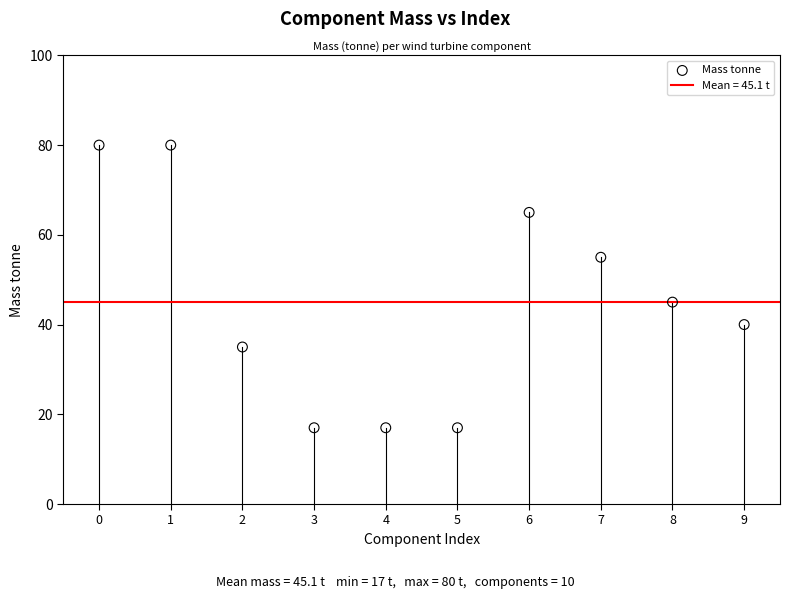

What Y value in the scatter plot is closest to 48?

45